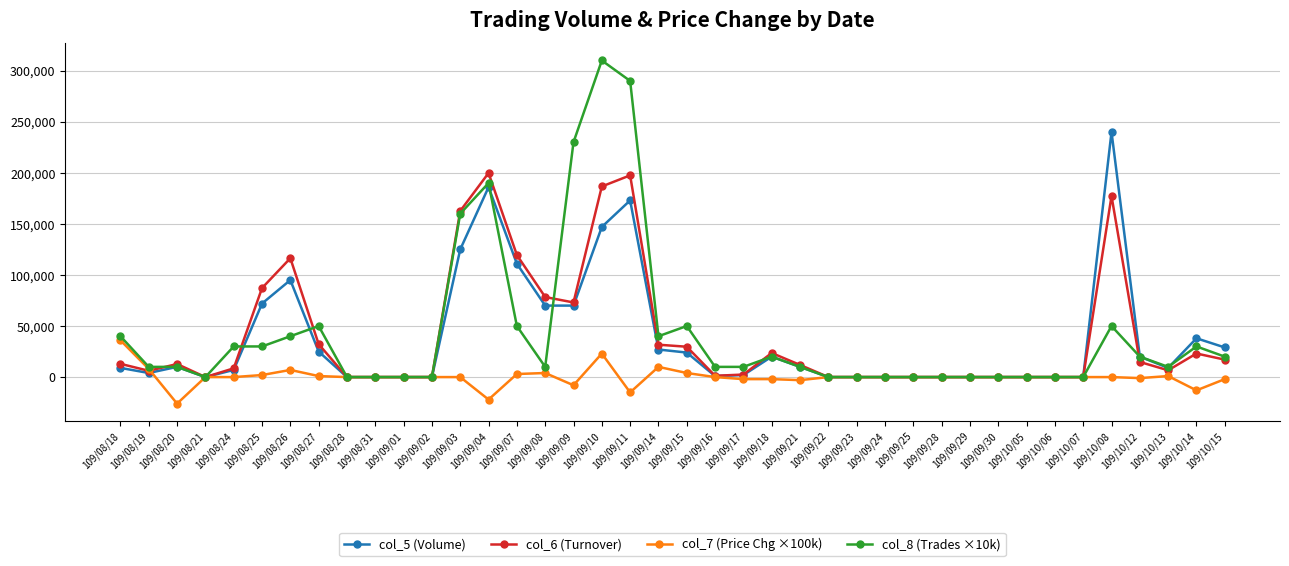

What is the label of the 40th point from the left?

109/10/15